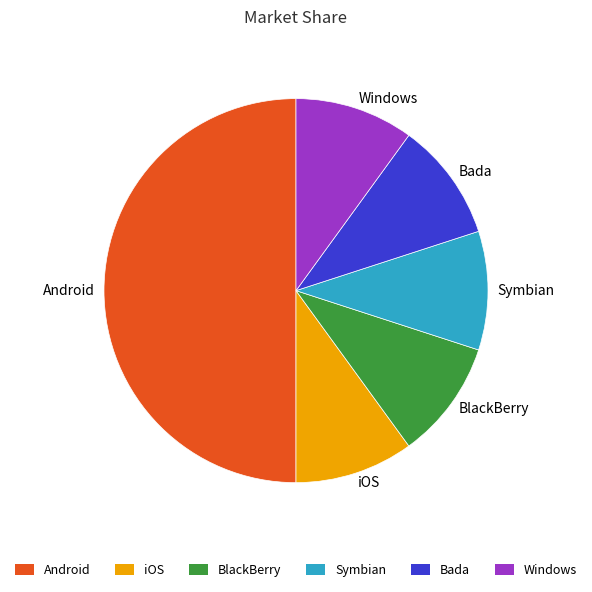

True or false: iOS accounts for 16% of the total.

False